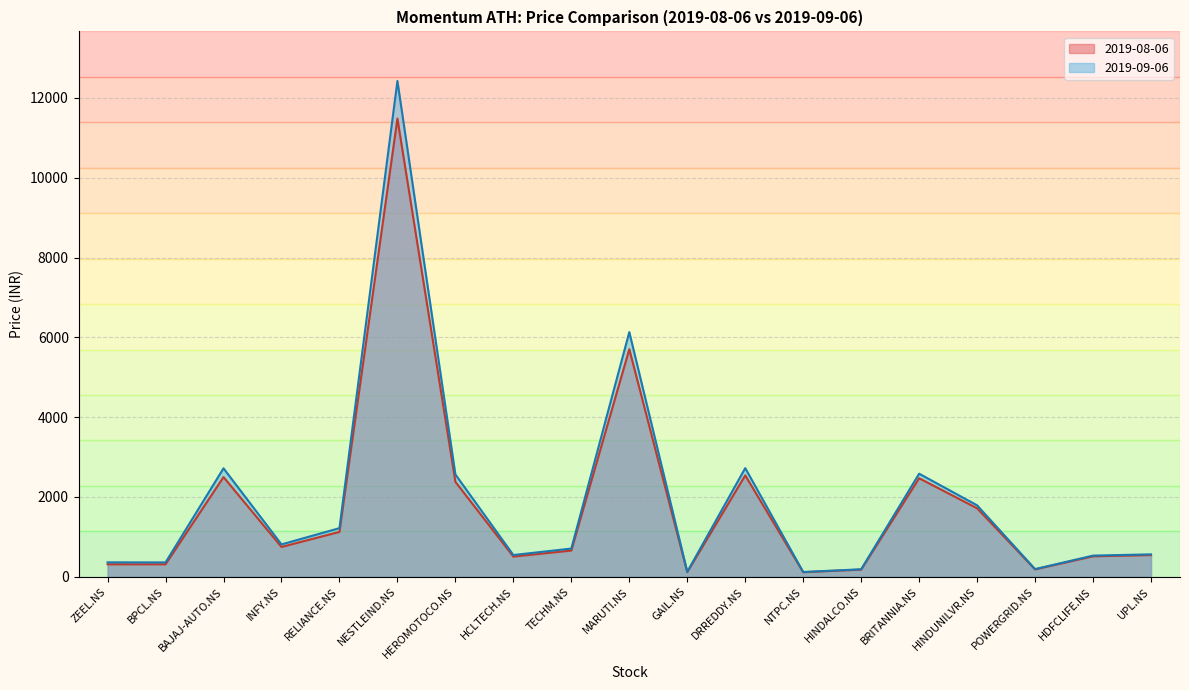

What is the value of the 2019-09-06 point at the 19th from the left?

561.1